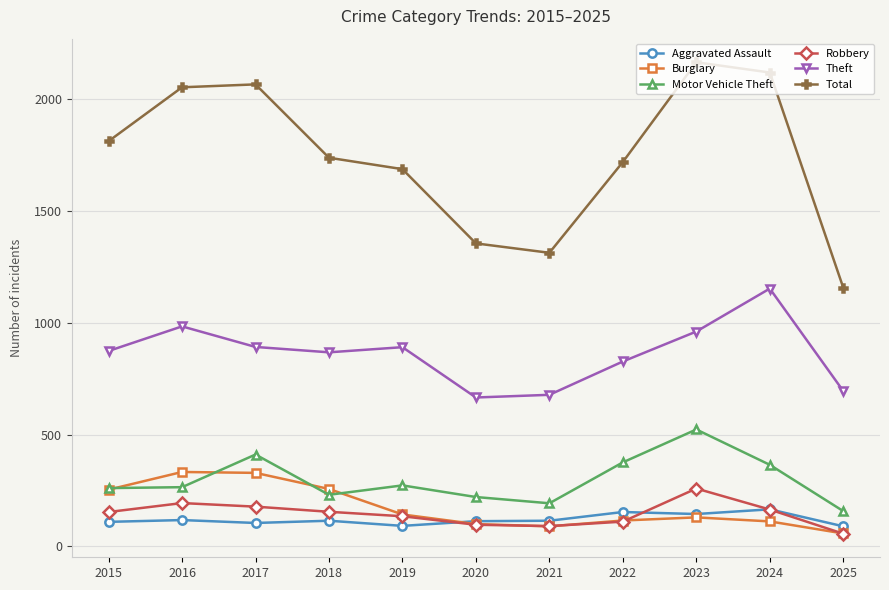

List the series in order of their peak value, highest first.

Total, Theft, Motor Vehicle Theft, Burglary, Robbery, Aggravated Assault